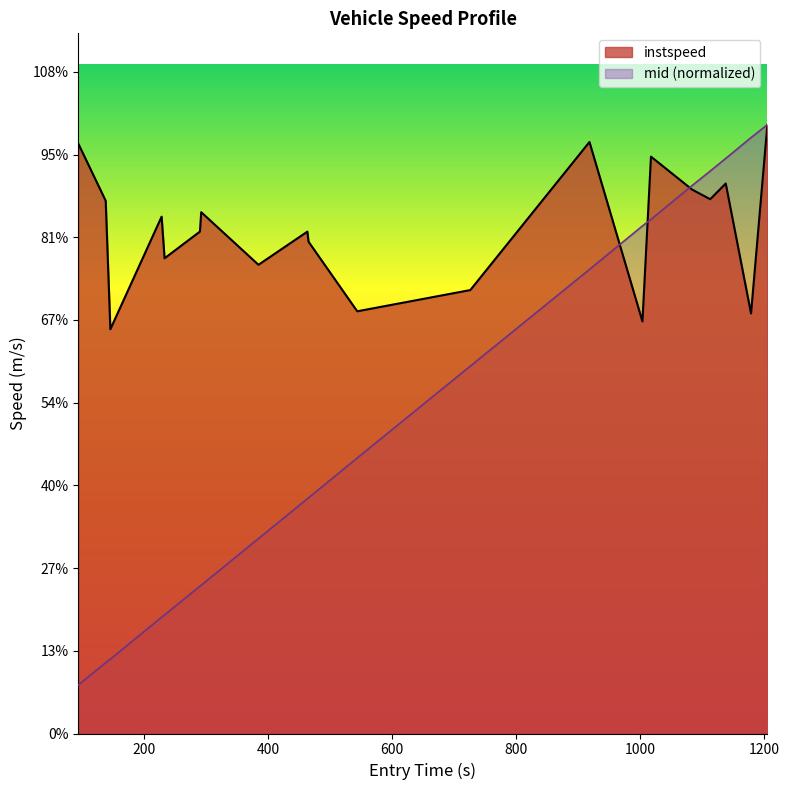

Reading left to right, transcribe all the data shown in this chart.

instspeed: 14.3	12.9	9.8	12.5	11.5	12.1	12.6	11.3	12.1	11.9	10.2	10.7	14.3	10.0	13.9	13.2	12.9	13.3	10.2	14.7
mid: 1.2	1.7	1.8	2.8	2.9	3.6	3.6	4.7	5.7	5.7	6.7	8.9	11.2	12.3	12.4	13.3	13.6	13.9	14.4	14.7